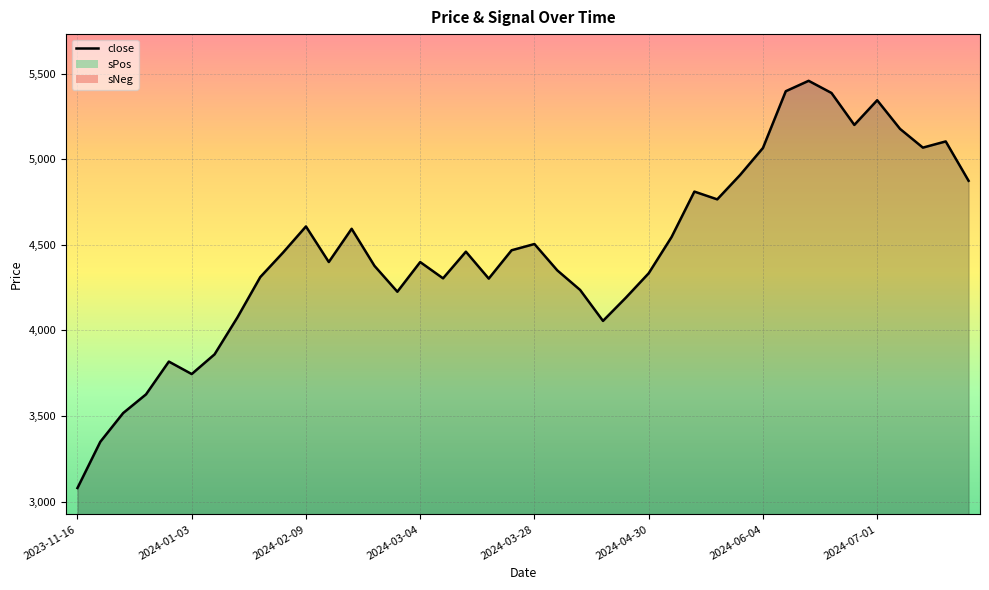

What is the label of the 9th point from the right?

2024-06-05